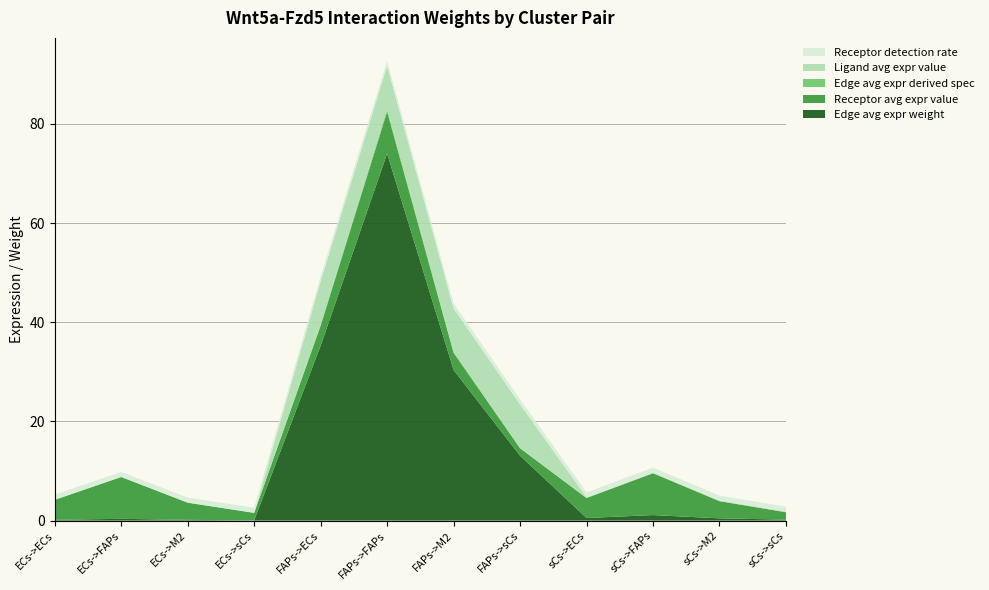

Reading left to right, transcribe all the data shown in this chart.

Edge avg expr weight: 0.2	0.4	0.1	0.1	35.3	74.0	30.4	13.1	0.5	1.1	0.5	0.2
Receptor avg expr value: 4.0	8.4	3.5	1.5	4.0	8.4	3.5	1.5	4.0	8.4	3.5	1.5
Edge avg expr derived spec: 0.0	0.0	0.0	0.0	0.2	0.5	0.2	0.1	0.0	0.0	0.0	0.0
Ligand avg expr value: 0.0	0.0	0.0	0.0	8.8	8.8	8.8	8.8	0.1	0.1	0.1	0.1
Receptor detection rate: 1.0	1.0	1.0	1.0	1.0	1.0	1.0	1.0	1.0	1.0	1.0	1.0